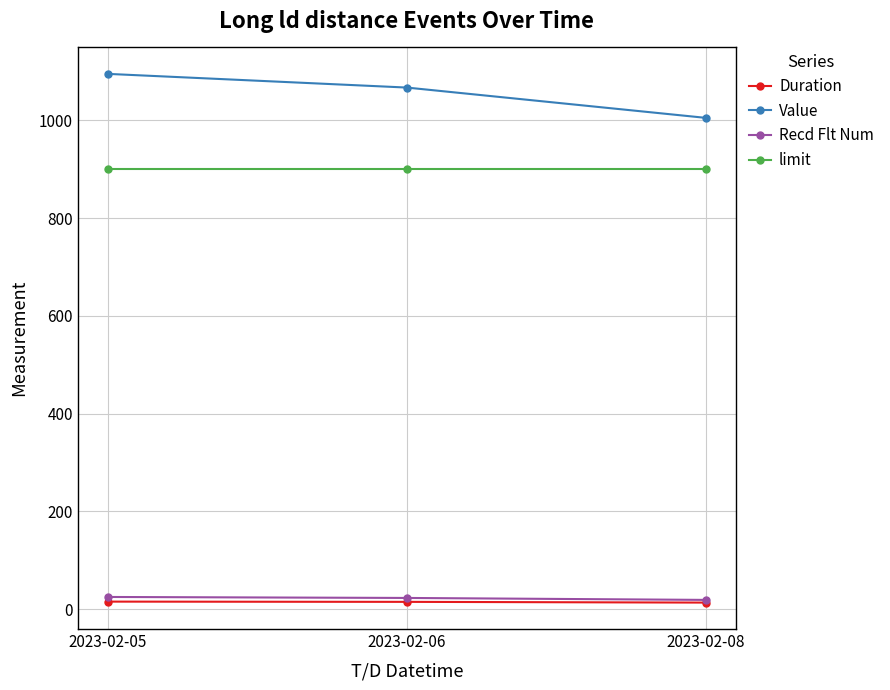

What is the highest value of the Recd Flt Num series?

25.0